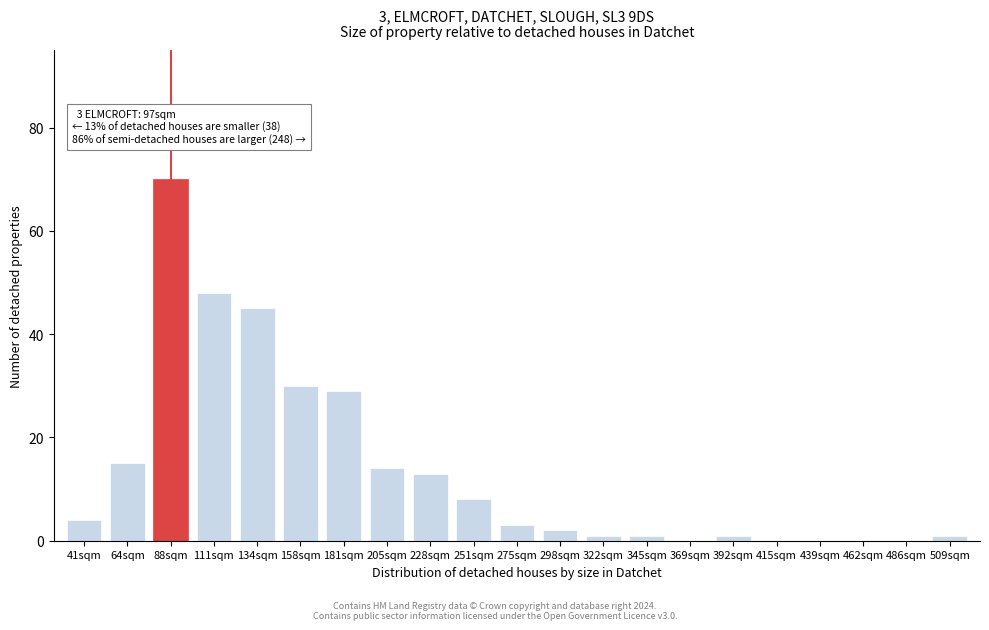

Reading left to right, extract all data points from this chart.

41sqm=4	64sqm=15	88sqm=70	111sqm=48	134sqm=45	158sqm=30	181sqm=29	205sqm=14	228sqm=13	251sqm=8	275sqm=3	298sqm=2	322sqm=1	345sqm=1	369sqm=0	392sqm=1	415sqm=0	439sqm=0	462sqm=0	486sqm=0	509sqm=1